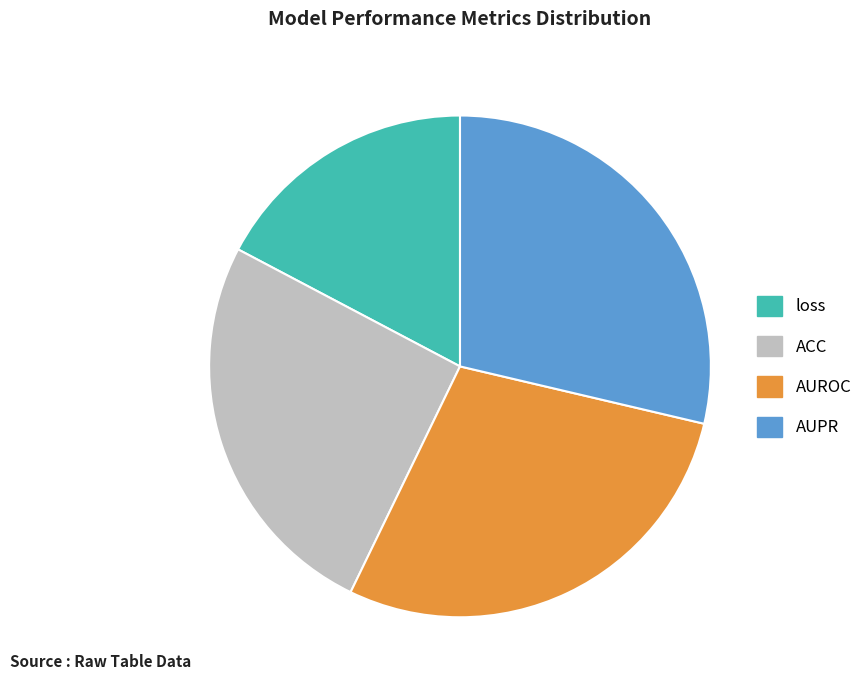

What is the smallest slice in the pie chart?

loss